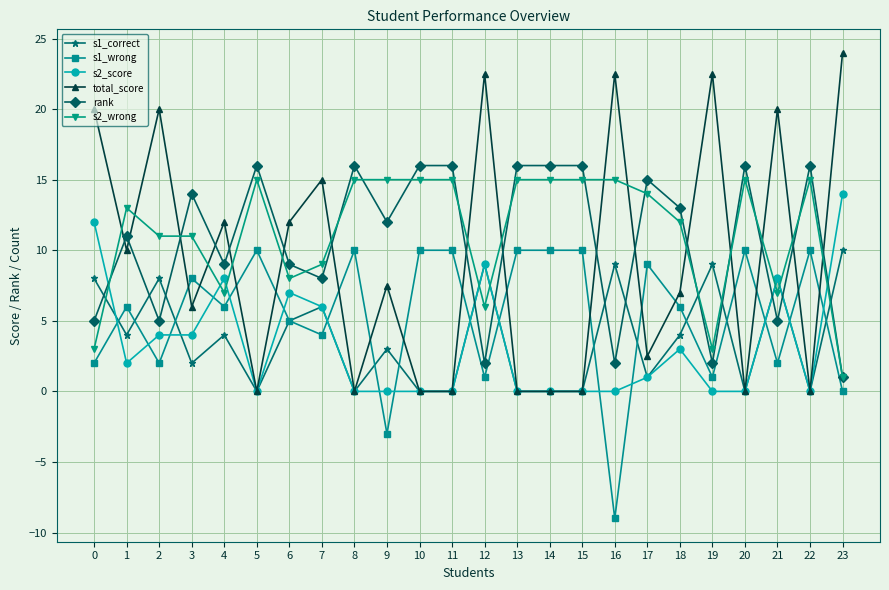

True or false: total_score and s1_wrong cross at least once.

True